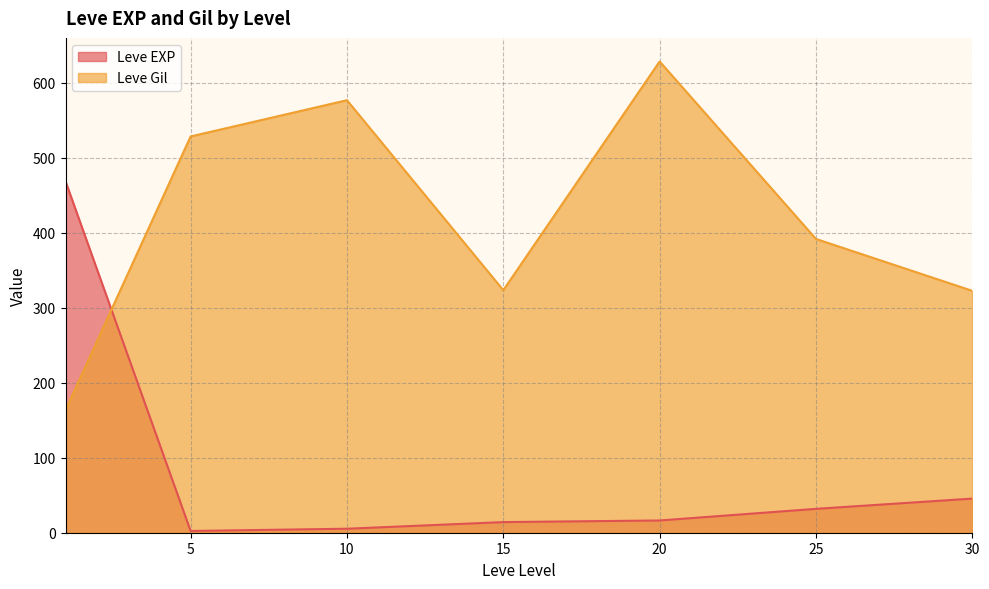

Is it true that Leve Gil equals 4 at 25?

False